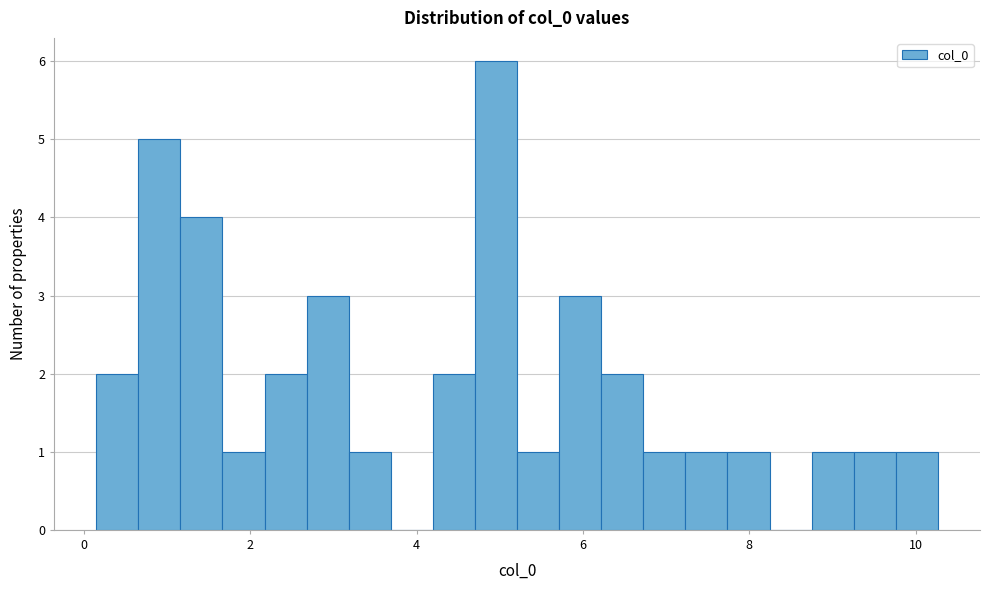

Around what value on the x-axis is the tallest bar? Give the approximate position of its centre, as read against the axis.

5.0